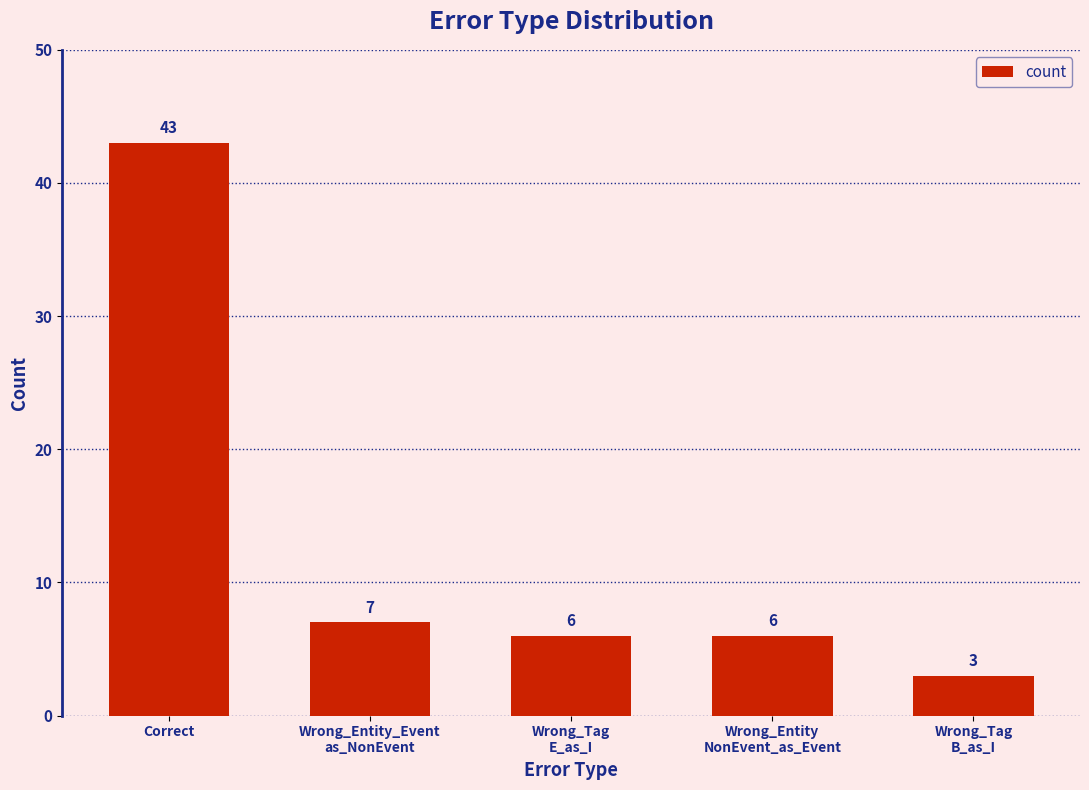

Are the bars horizontal?

No